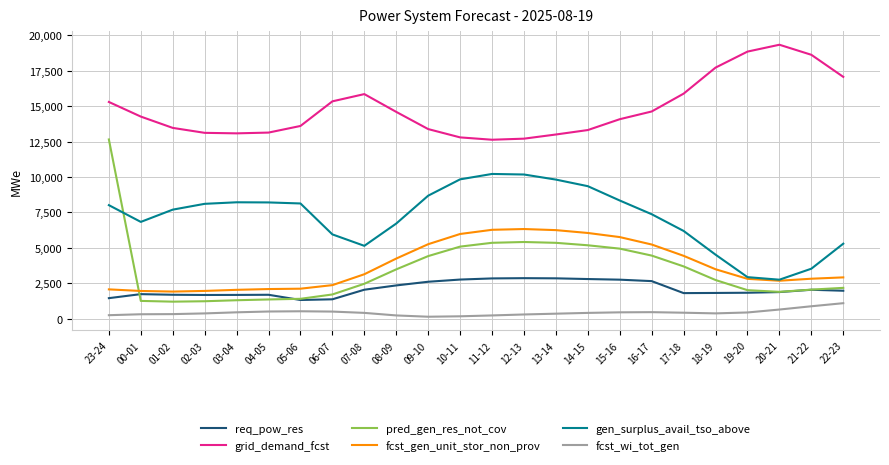

How many values in the pred_gen_res_not_cov series are below 2734?

12